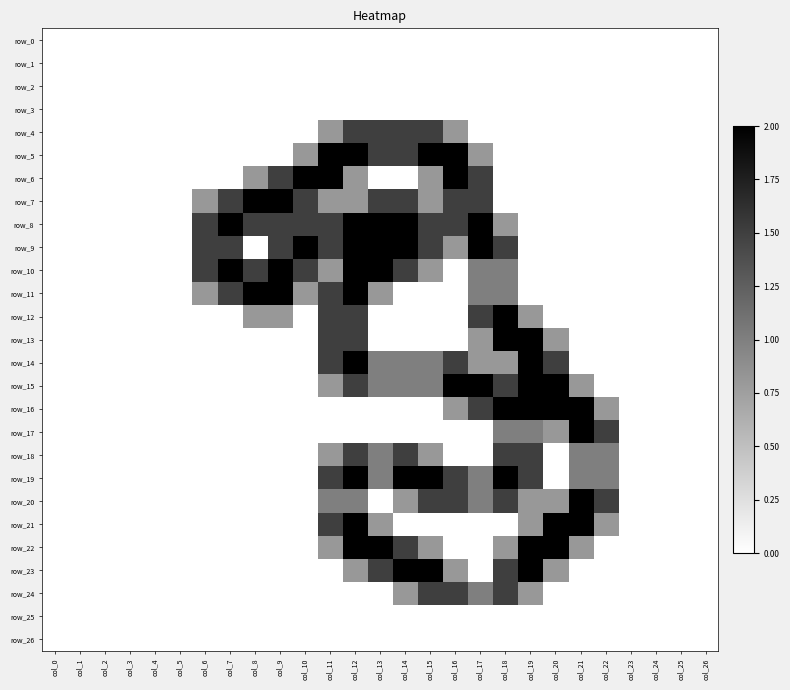

Which has a higher value, col_25 or col_18?

col_25